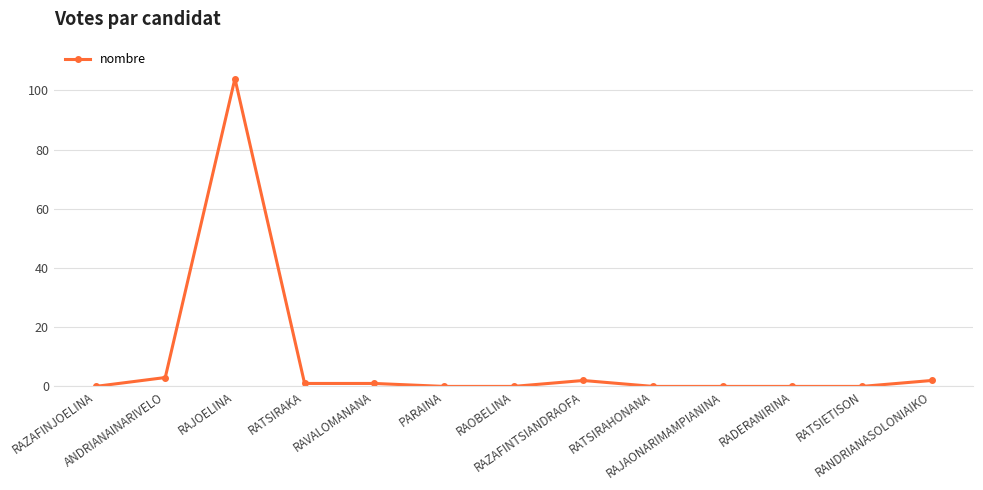

True or false: the data shows 59 at RATSIETISON.

False